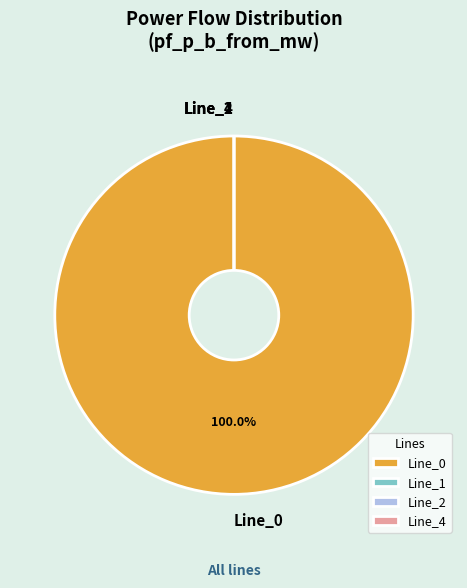

Count the number of slices in the pie.

4